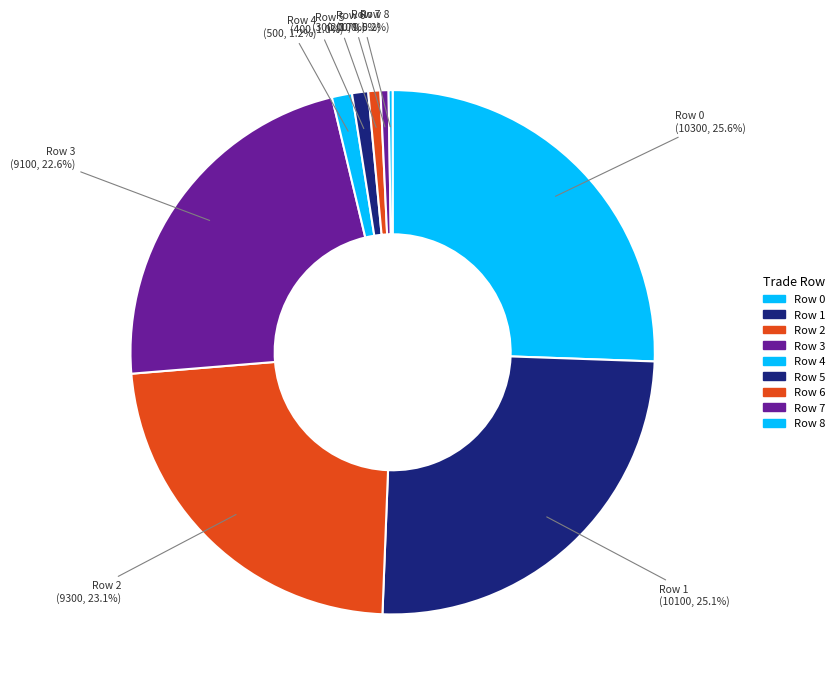

What percentage do Row 8 and Row 2 together represent?

23.3%